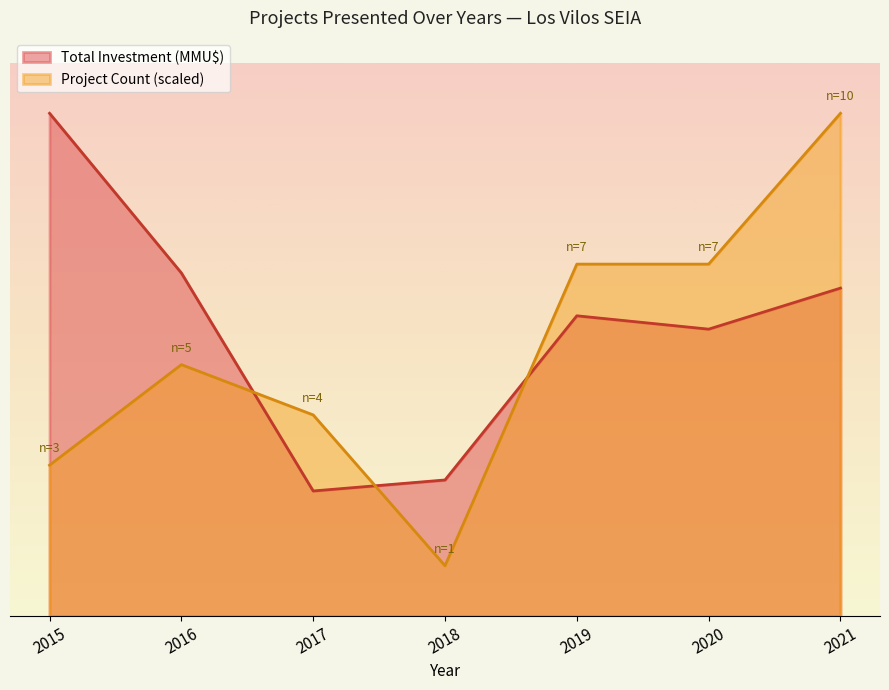

Rank the series by their average value, from highest to lowest.

Total Investment (MMU$), Project Count (scaled)